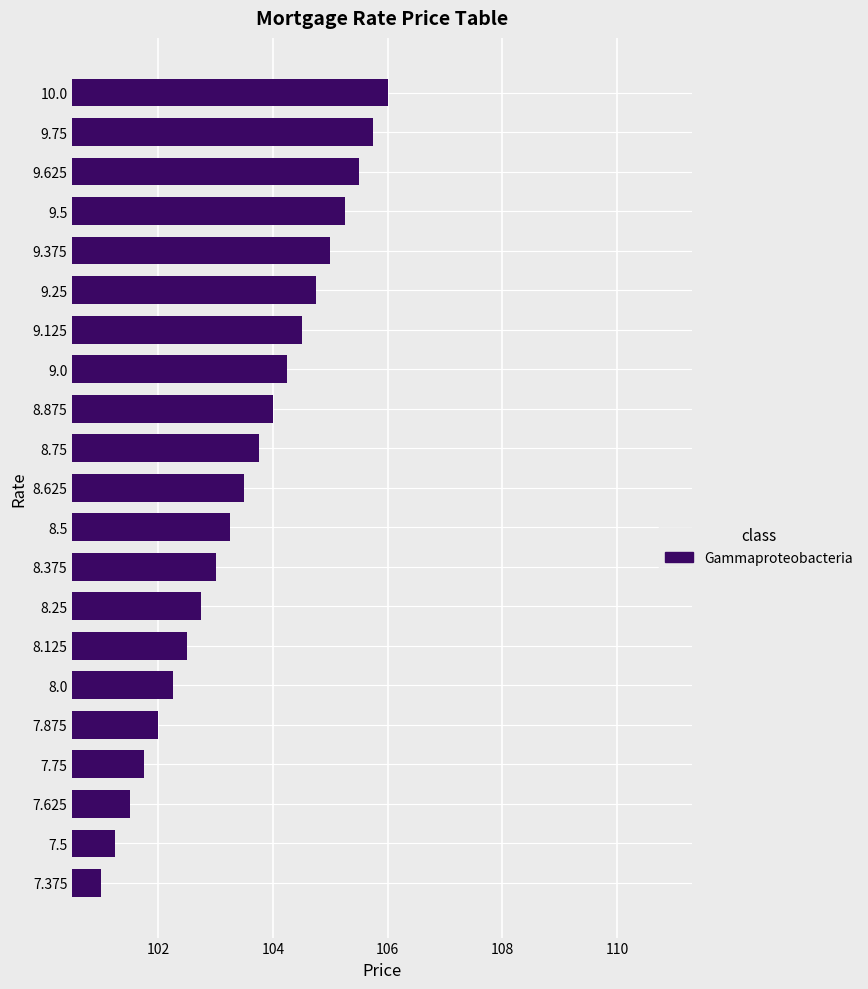

What is the greatest value displayed?

106.0